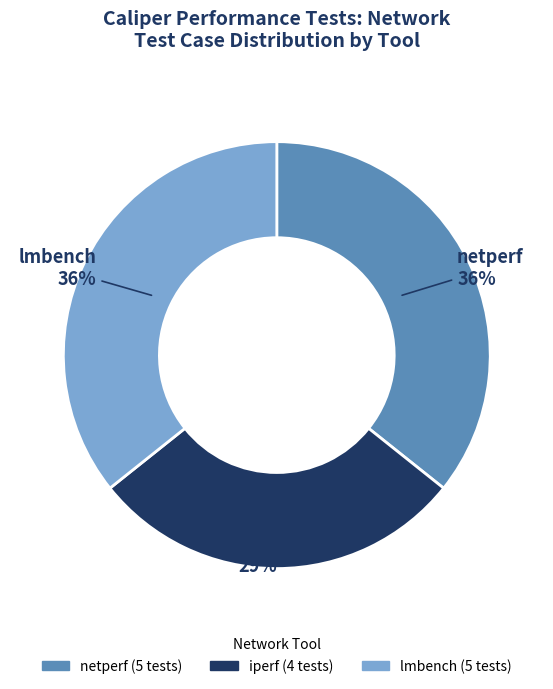

Is there any slice that represents more than half of the pie?

No